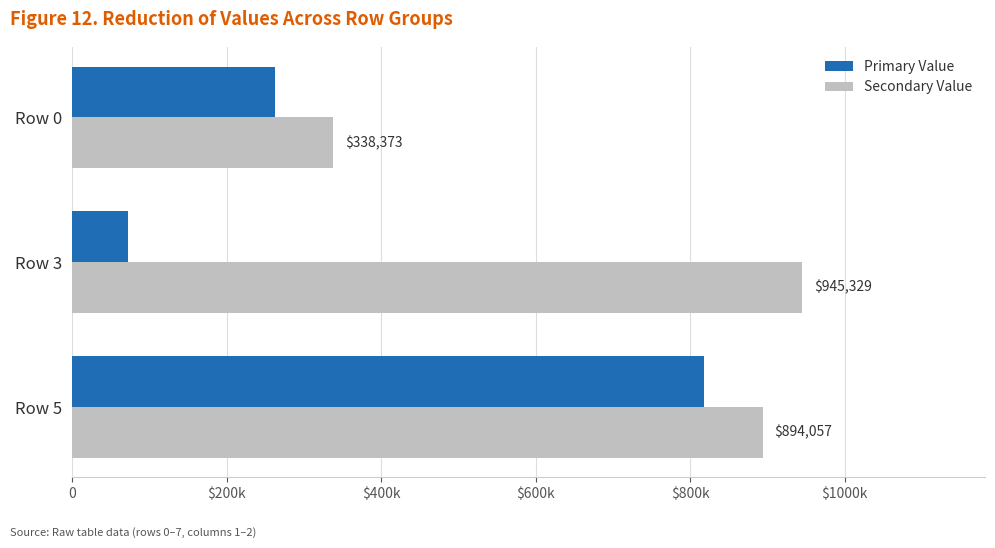

Which series has the largest range (max minus min)?

Primary Value